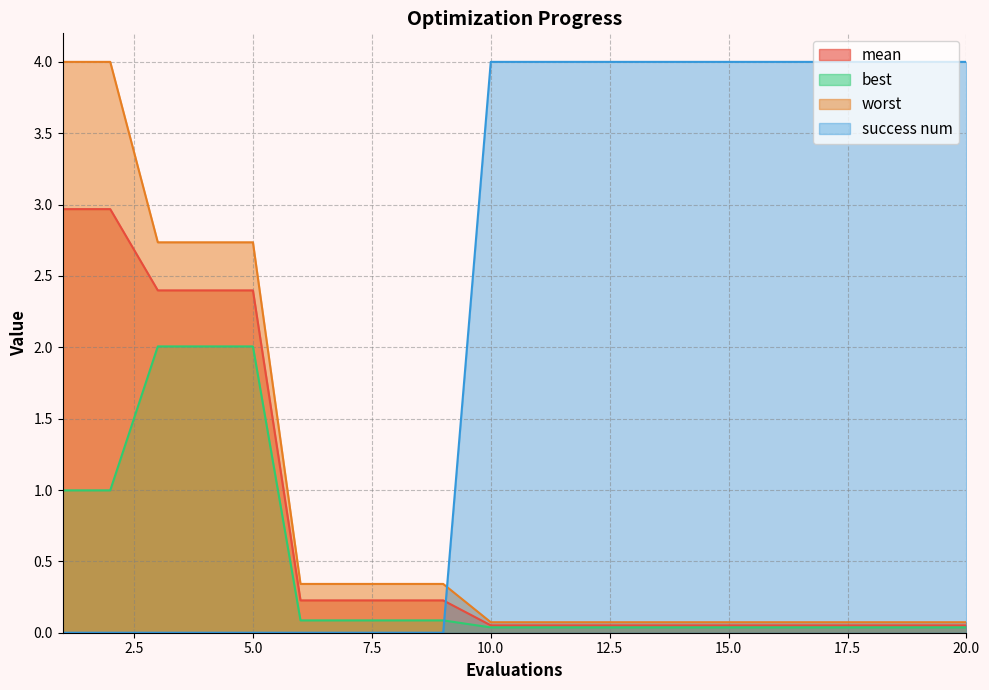

Reading left to right, list all the values displayed in this chart.

mean: 1=3.0	2=3.0	3=2.4	4=2.4	5=2.4	6=0.2	7=0.2	8=0.2	9=0.2	10=0.1	11=0.1	12=0.1	13=0.1	14=0.1	15=0.1	16=0.1	17=0.1	18=0.1	19=0.1	20=0.1
best: 1=1.0	2=1.0	3=2.0	4=2.0	5=2.0	6=0.1	7=0.1	8=0.1	9=0.1	10=0.0	11=0.0	12=0.0	13=0.0	14=0.0	15=0.0	16=0.0	17=0.0	18=0.0	19=0.0	20=0.0
worst: 1=4.0	2=4.0	3=2.7	4=2.7	5=2.7	6=0.3	7=0.3	8=0.3	9=0.3	10=0.1	11=0.1	12=0.1	13=0.1	14=0.1	15=0.1	16=0.1	17=0.1	18=0.1	19=0.1	20=0.1
success num: 1=0.0	2=0.0	3=0.0	4=0.0	5=0.0	6=0.0	7=0.0	8=0.0	9=0.0	10=4.0	11=4.0	12=4.0	13=4.0	14=4.0	15=4.0	16=4.0	17=4.0	18=4.0	19=4.0	20=4.0